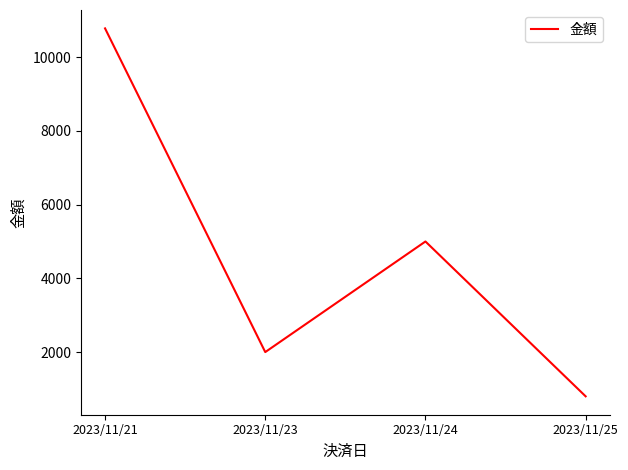

True or false: there are more than 0 points higher than both neighbors.

True